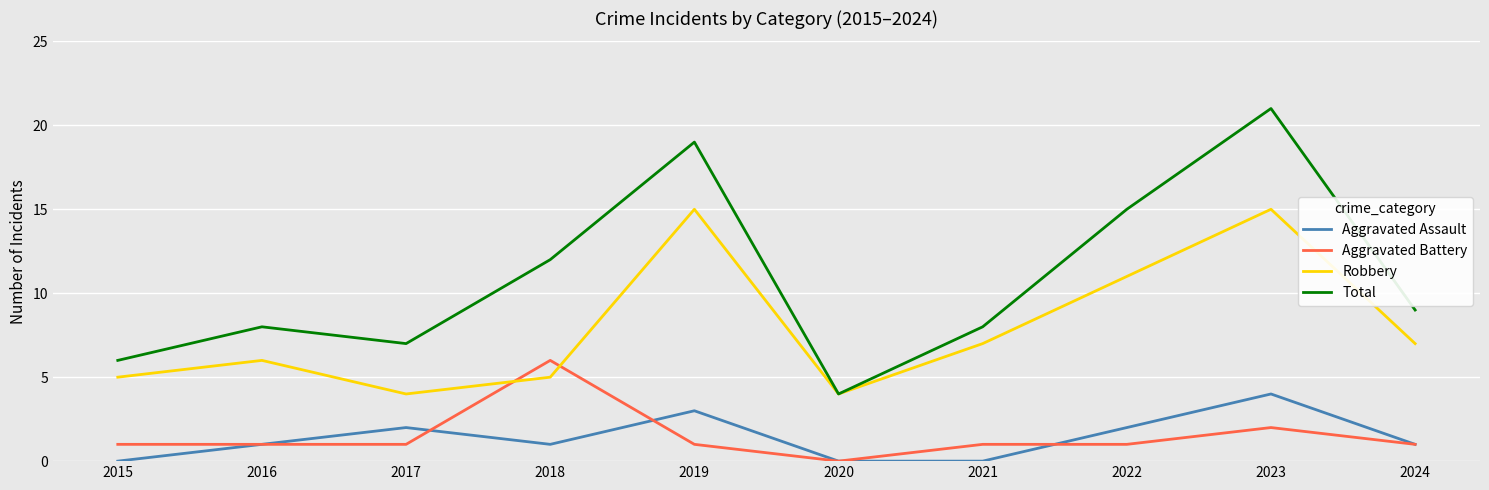

After their last crossing, which series has the higher values: Aggravated Battery or Robbery?

Robbery